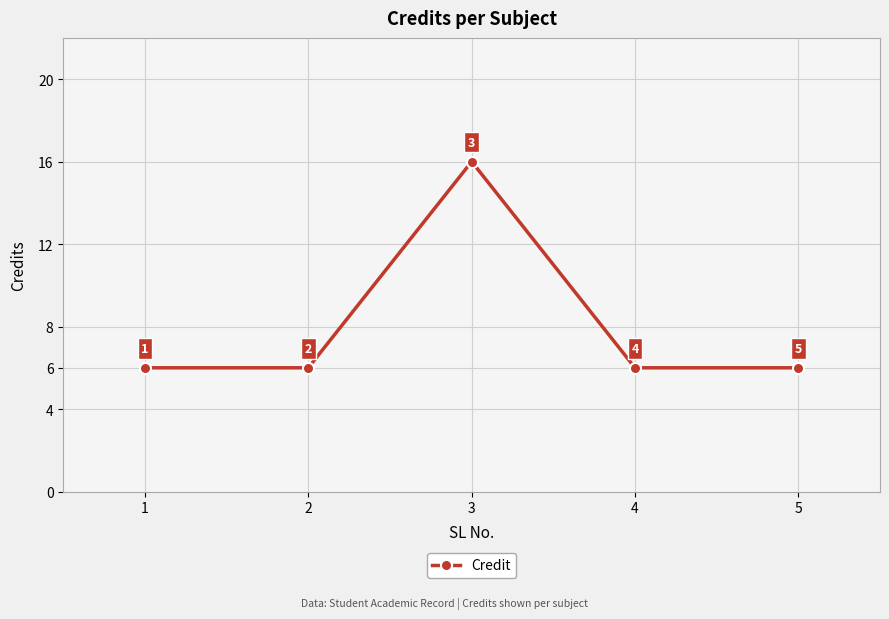

Reading right to left, list all the values displayed in this chart.

5=6	4=6	3=16	2=6	1=6